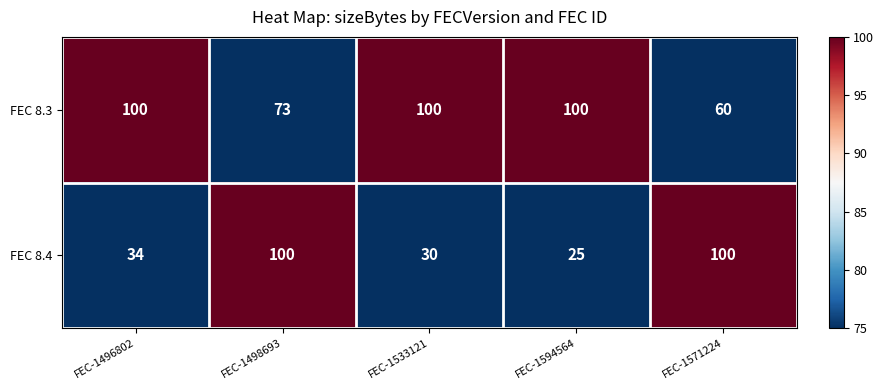

What is the maximum value shown in the chart?

100